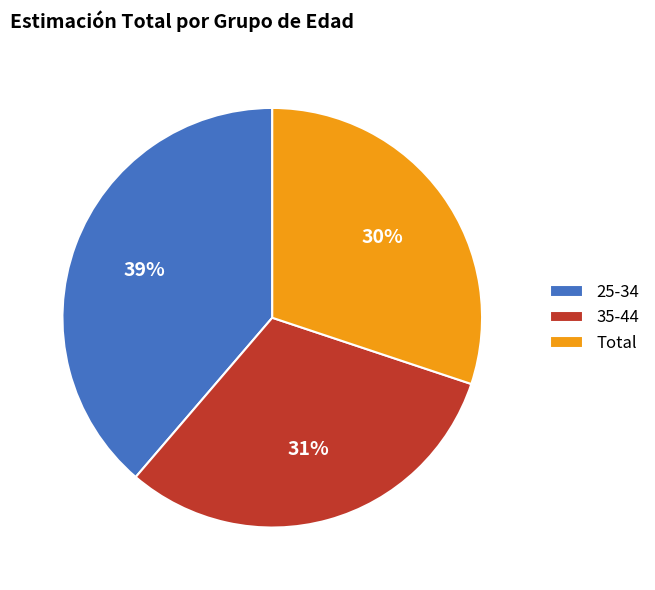

Combined, do Total and 35-44 account for over 50%?

Yes